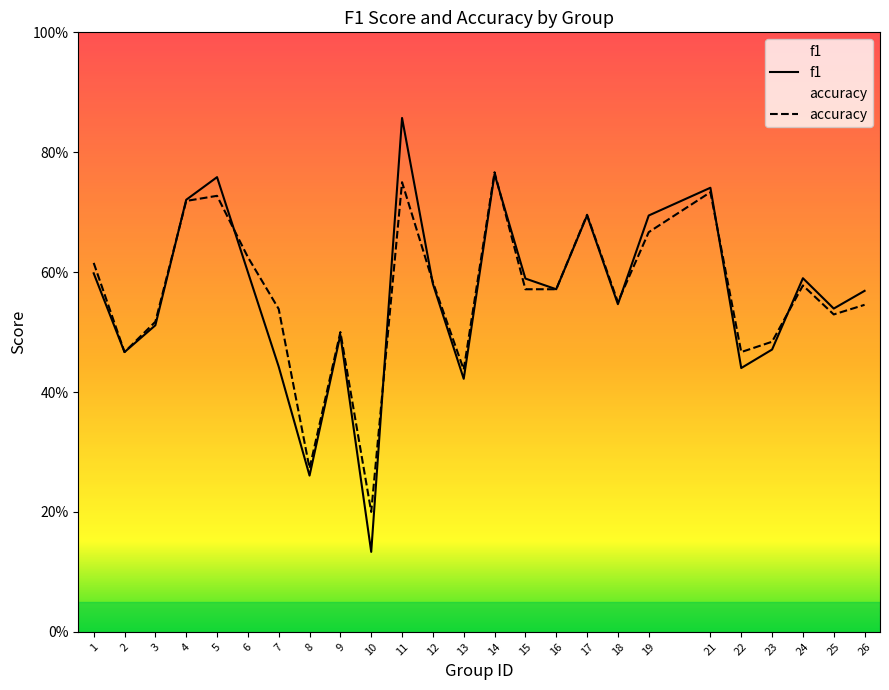

How many f1 values are between 0 and 1?

25